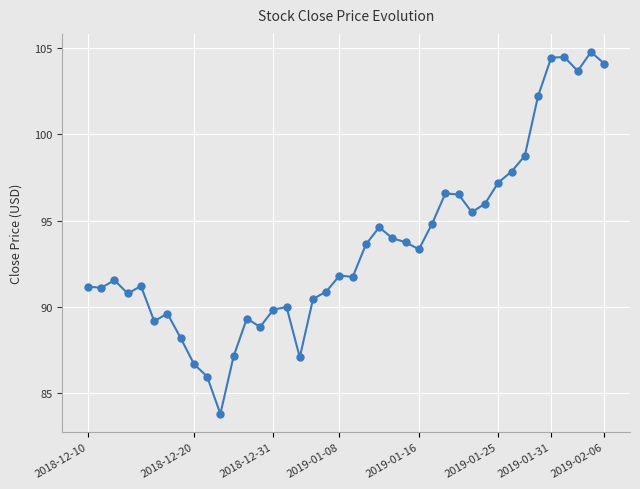

What is the average value?

93.6